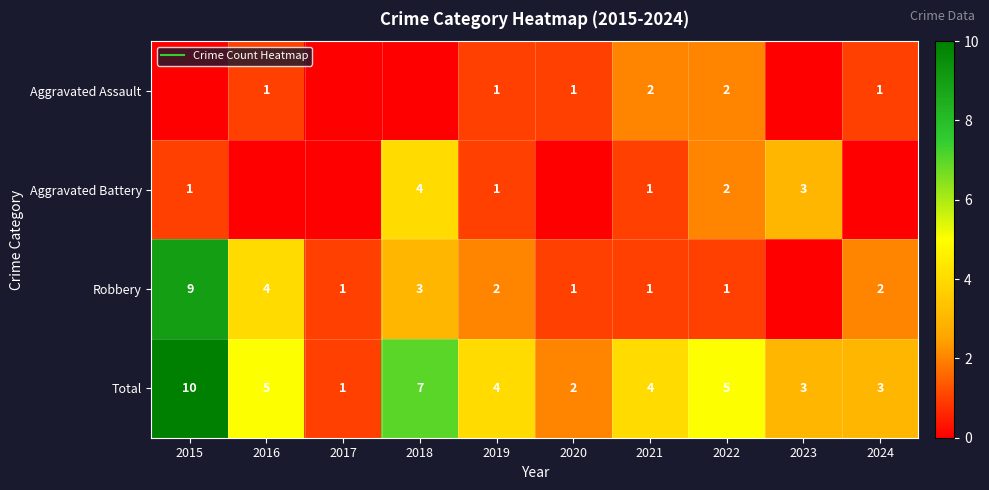

Is the value of Aggravated Assault at 2016 greater than the value of Total at 2021?

No